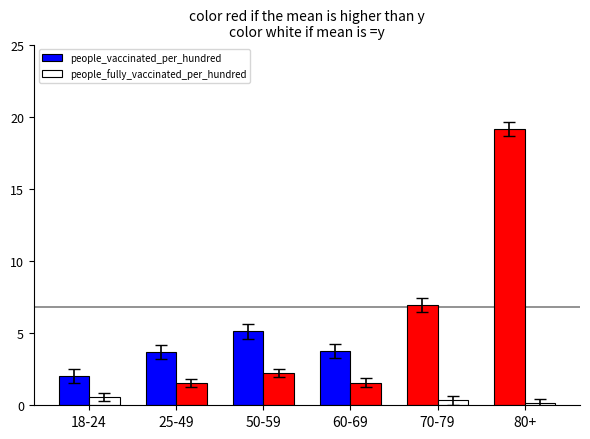

How many bars are there in each group?

2